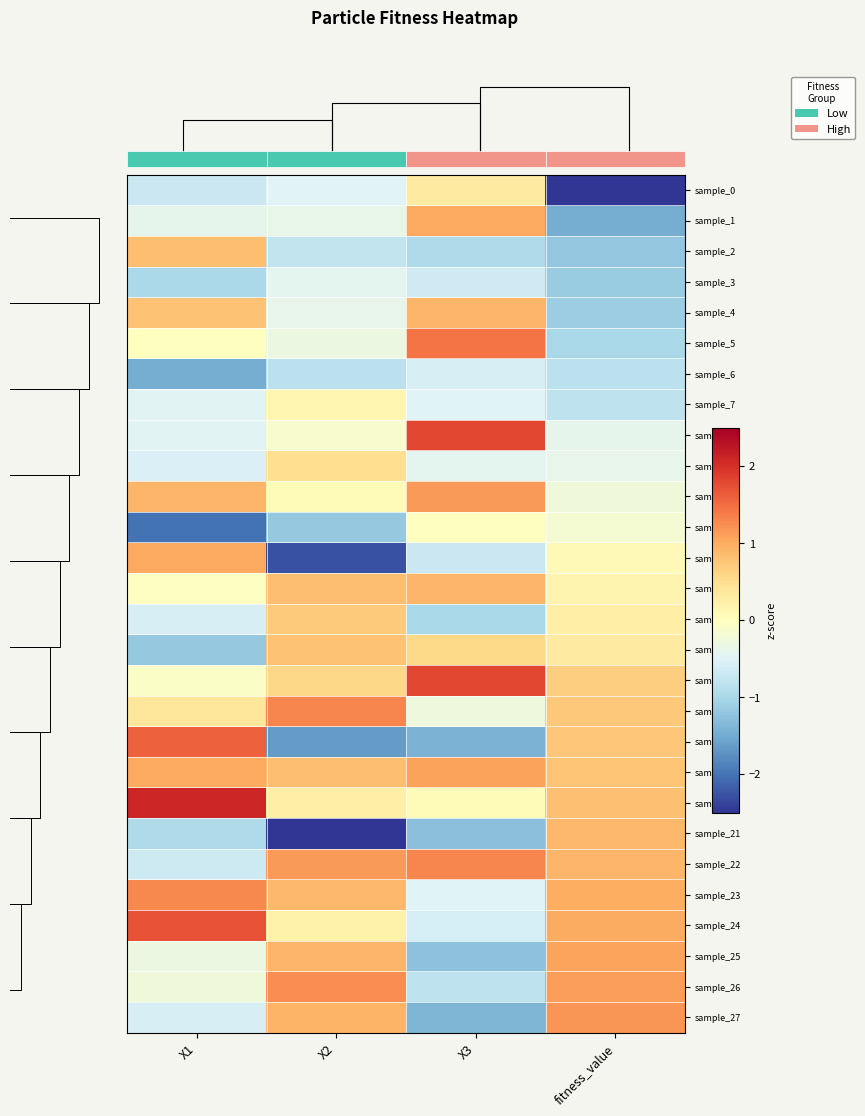

How many values in sample_25 are below zero?

2